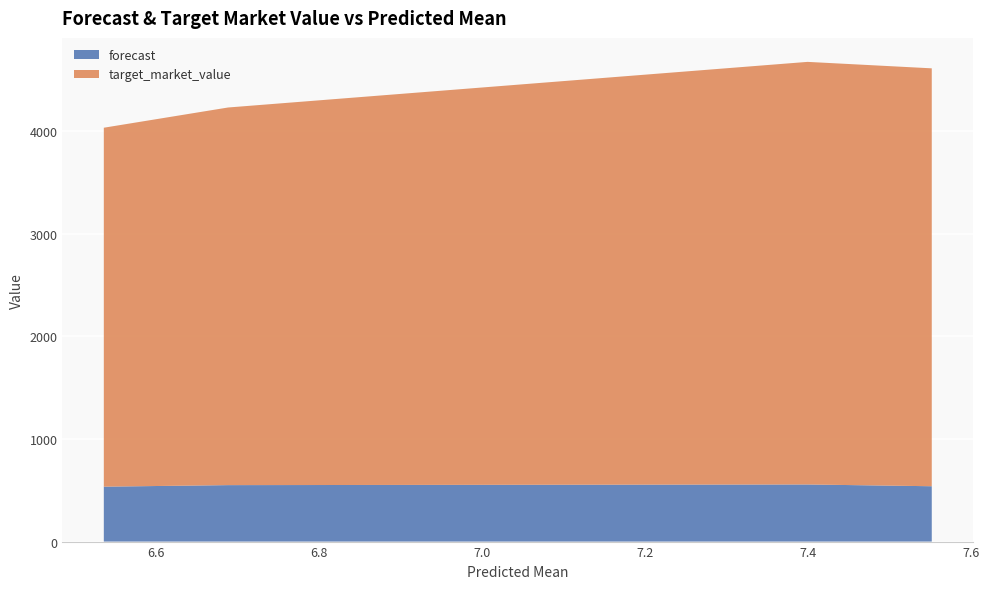

Reading left to right, list all the values displayed in this chart.

forecast: 6.536123815708986=535.3	6.688578931373784=550.3	7.399430470530961=556.7	7.551790077261014=539.4
target_market_value: 6.536123815708986=3498.7	6.688578931373784=3680.9	7.399430470530961=4119.2	7.551790077261014=4073.6